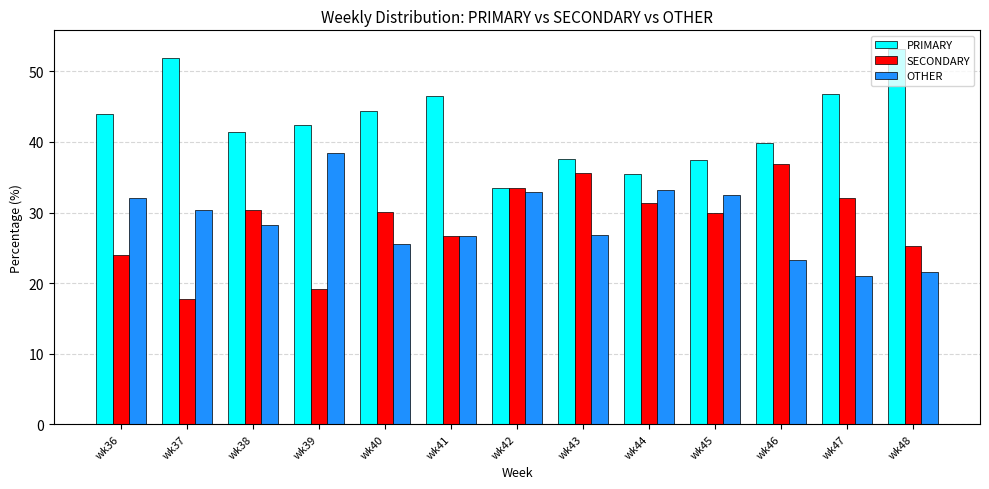

The value of OTHER at wk42 is 46.2. True or false?

False